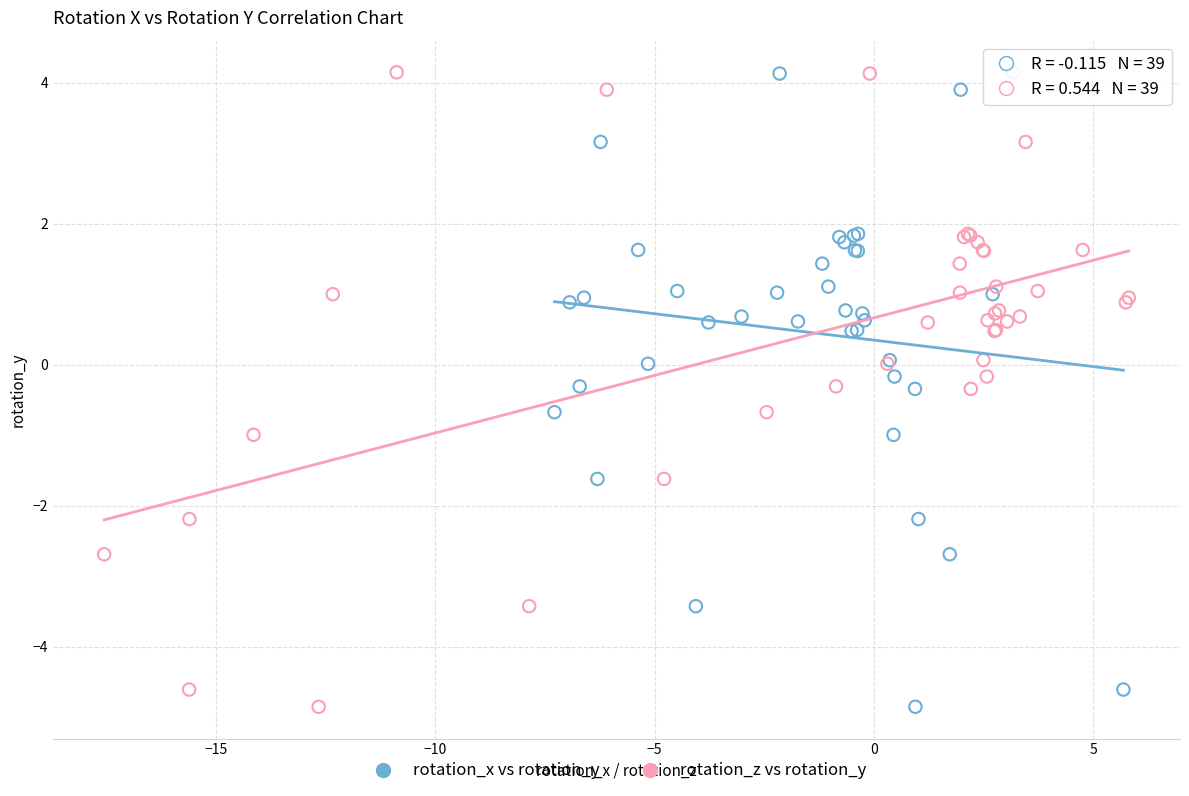

What are all the series names shown in the legend?

rotation_x vs rotation_y, rotation_z vs rotation_y